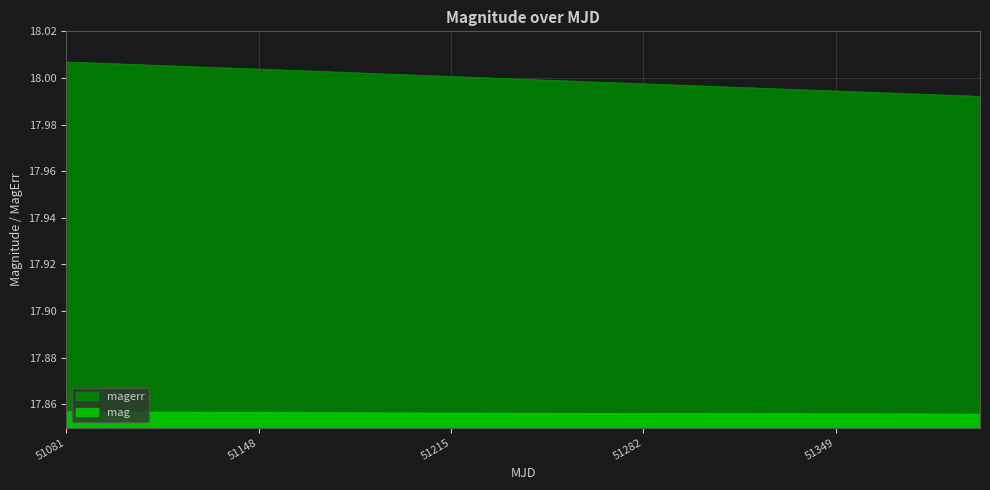

True or false: magerr and mag intersect in this chart.

False